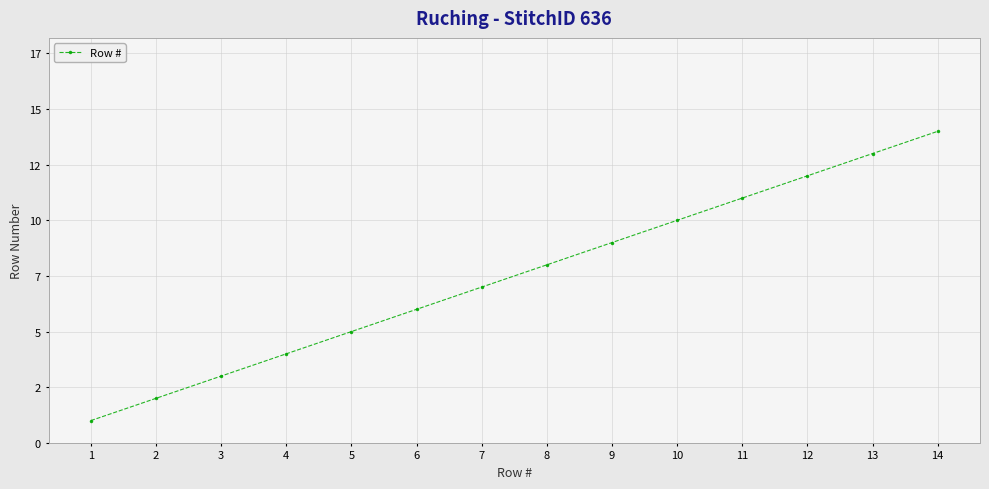

Does the chart have visible grid lines?

Yes